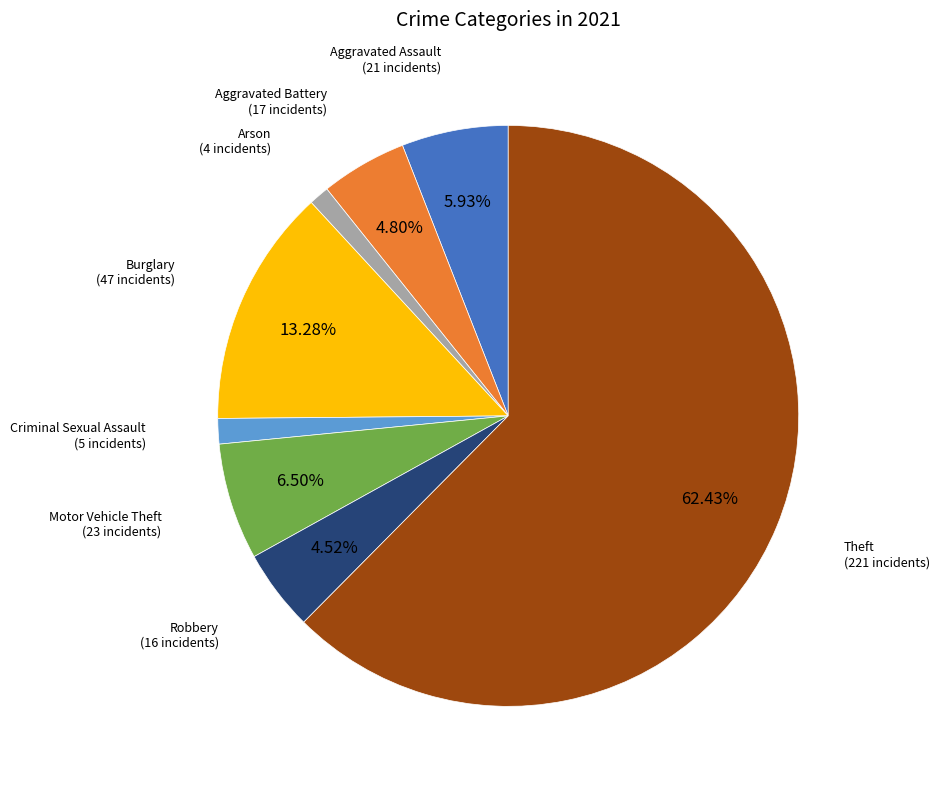

What is the largest slice in the pie chart?

Theft